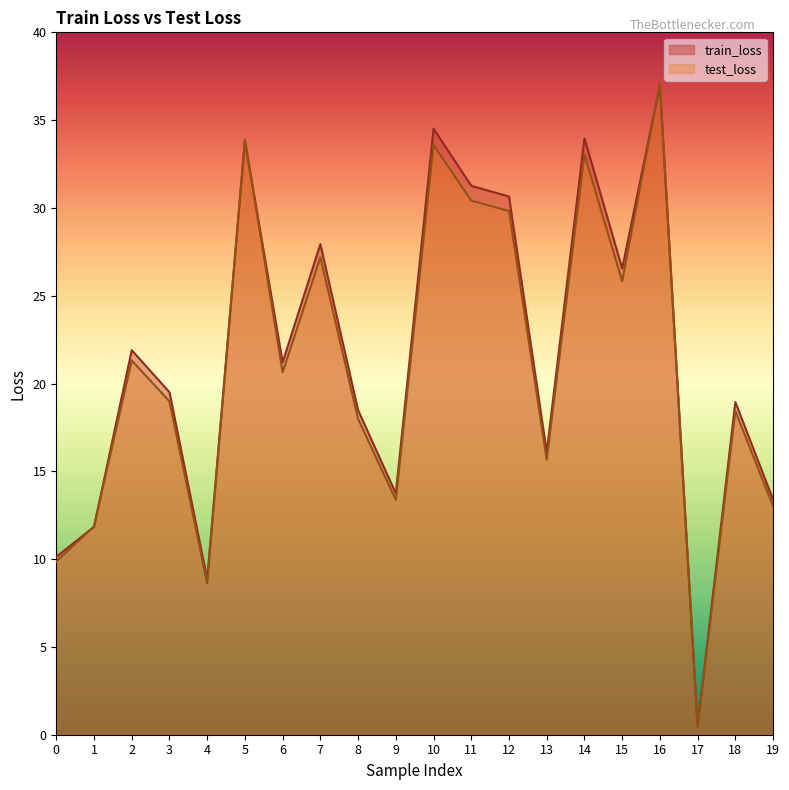

How many values in the train_loss series exceed 21?

10